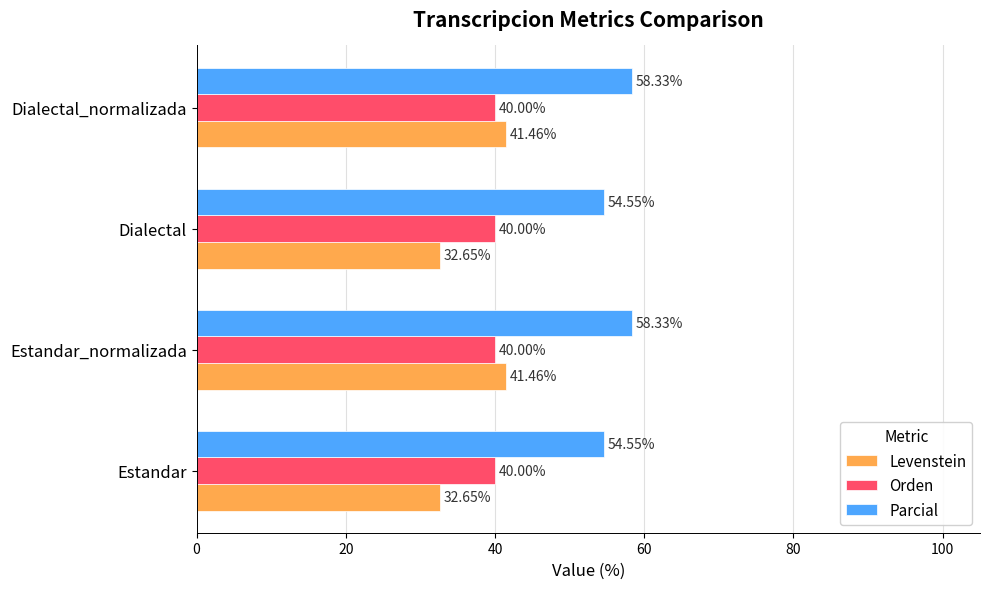

Rank the series by their average value, from lowest to highest.

Levenstein, Orden, Parcial